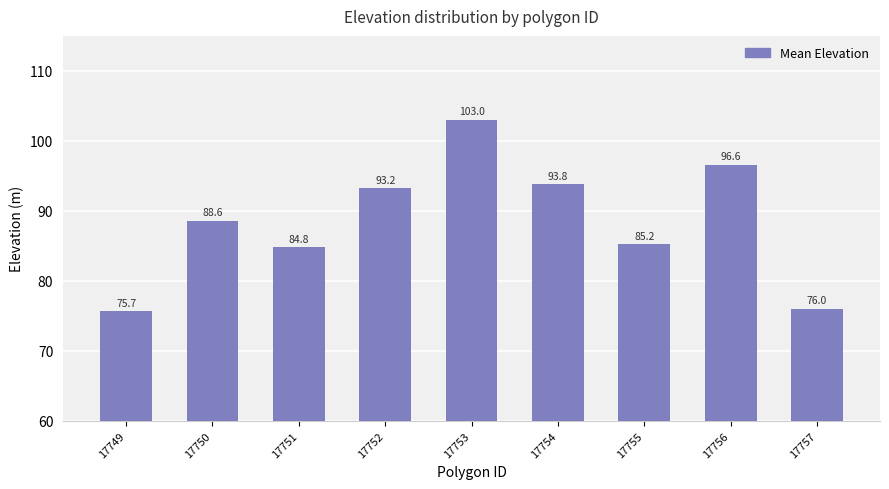

What is the greatest value displayed?

103.0